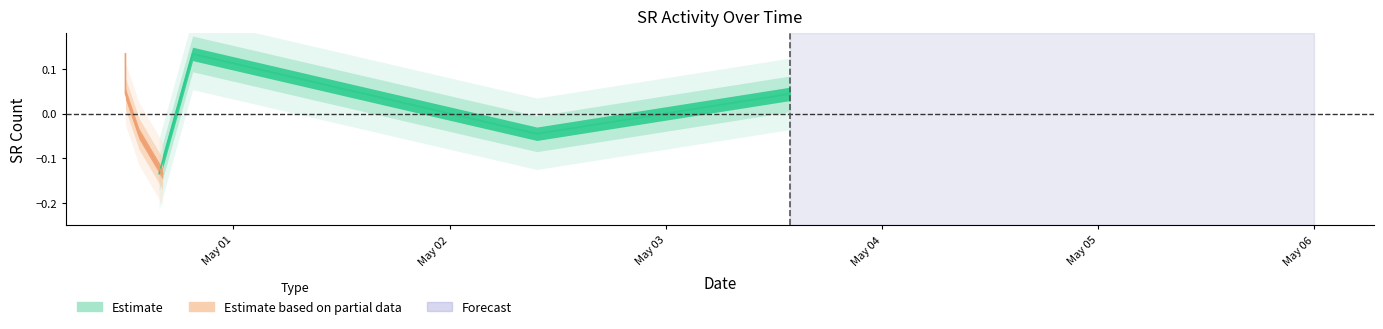

What is the smallest value displayed?

-0.1